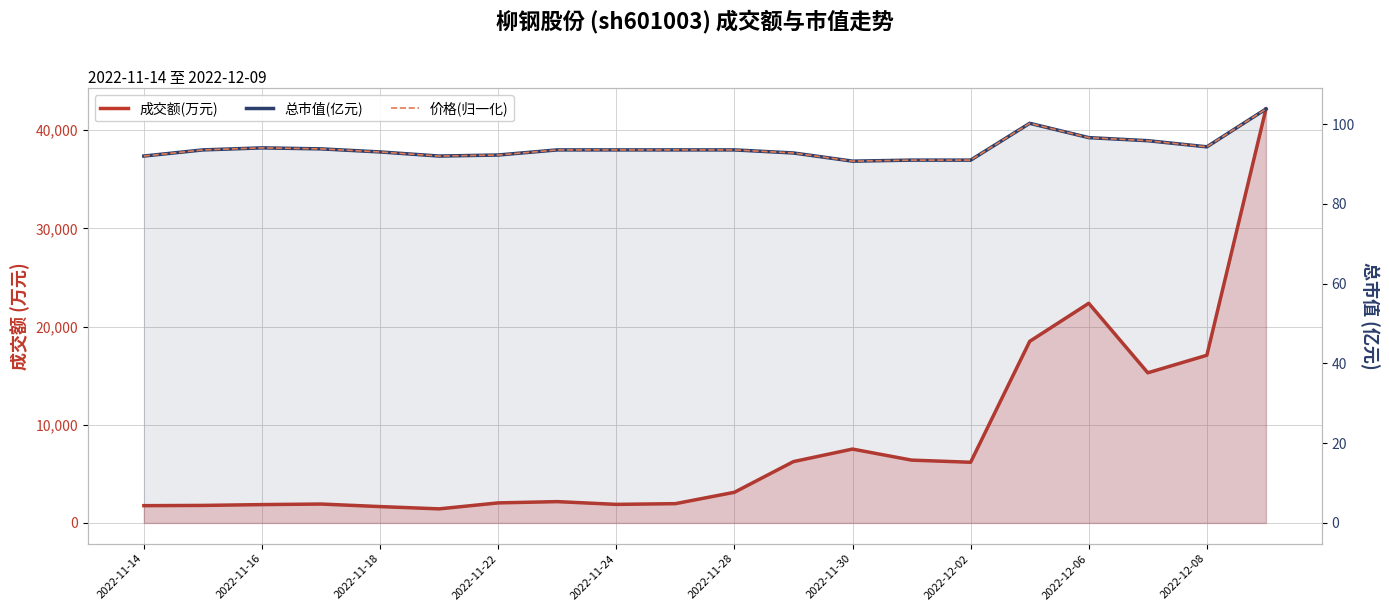

True or false: 成交额(万元) and 总市值(亿元) intersect in this chart.

False